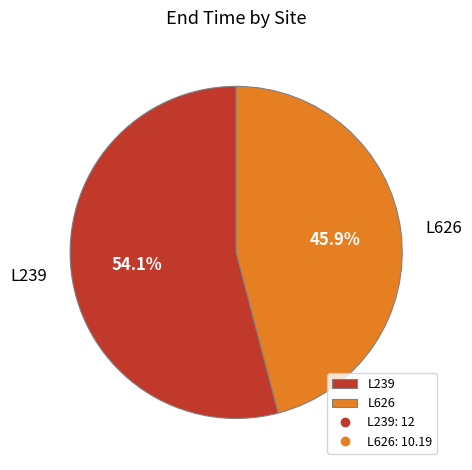

Which slice is the largest?

L239